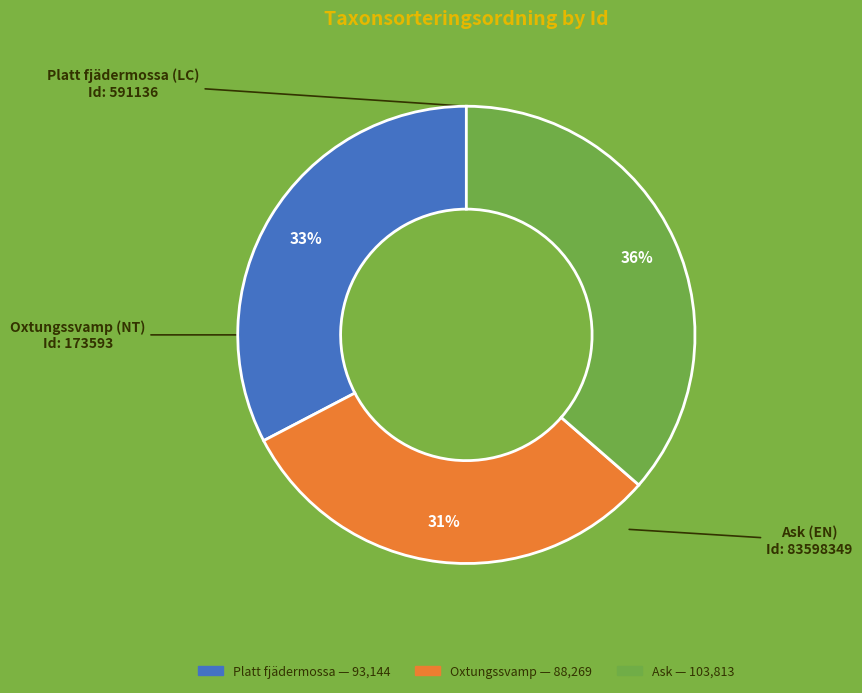

To the nearest percent, what is the difference between the largest and smallest slice percentages?

5%